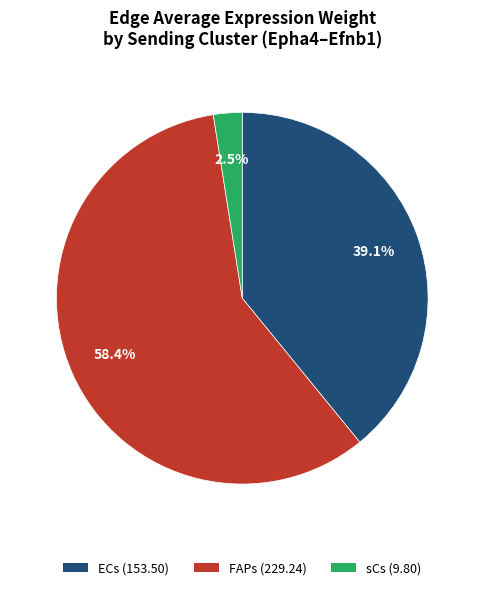

Which has a higher value, ECs (153.50) or sCs (9.80)?

ECs (153.50)